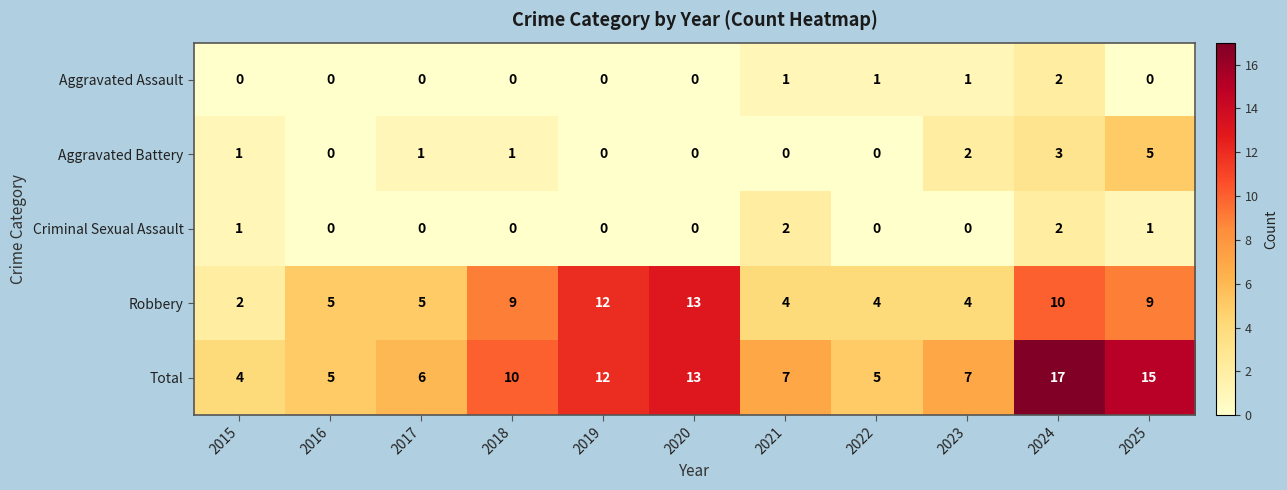

What is the sum of the Robbery values at 2015 and 2024?

12